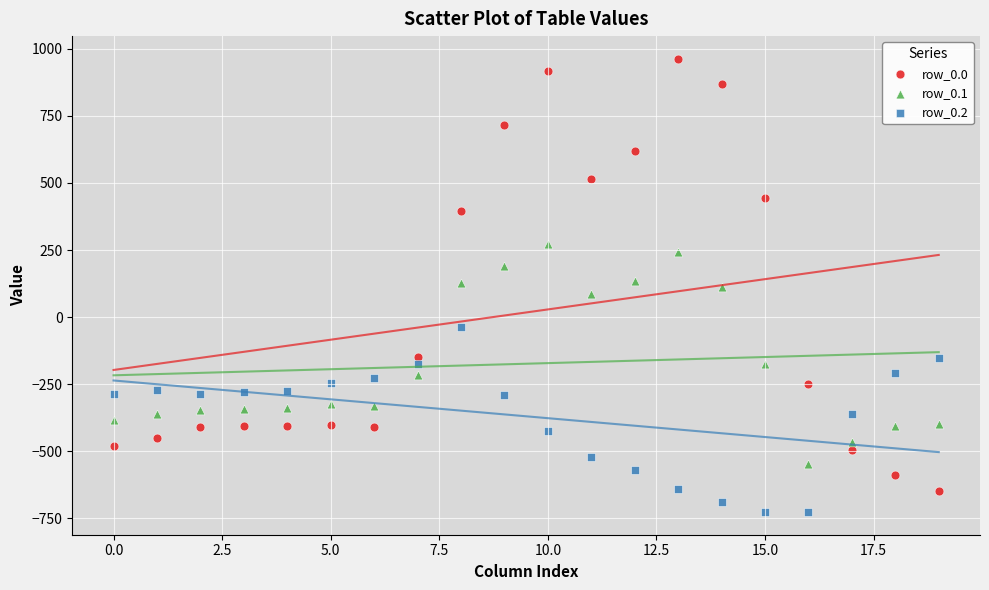

Which series reaches the maximum Y coordinate?

row_0.0